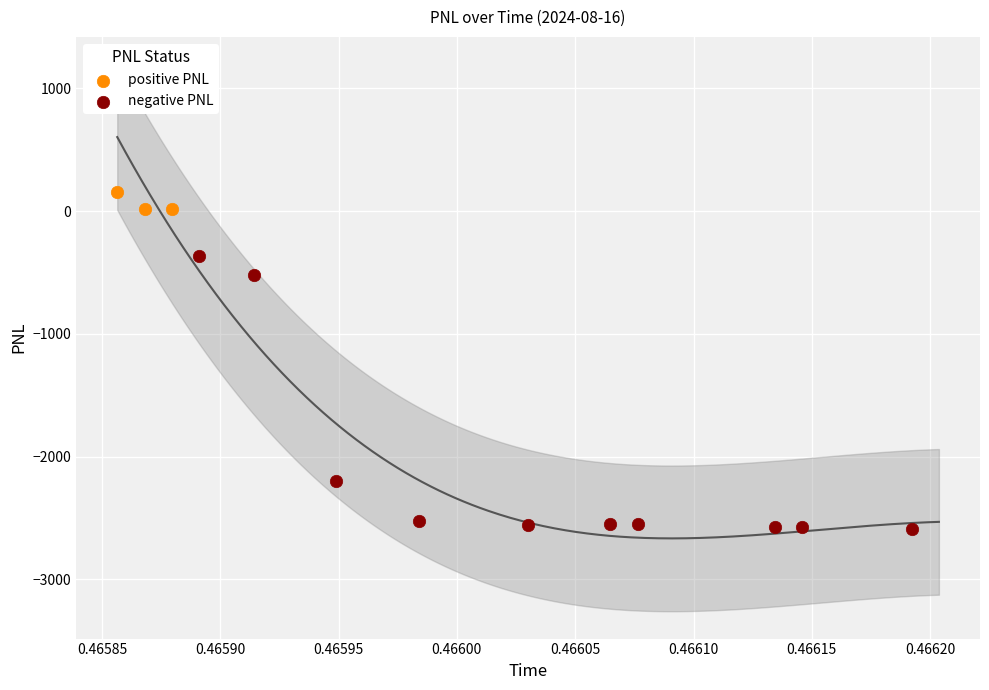

Which series contains the highest Y value?

positive PNL